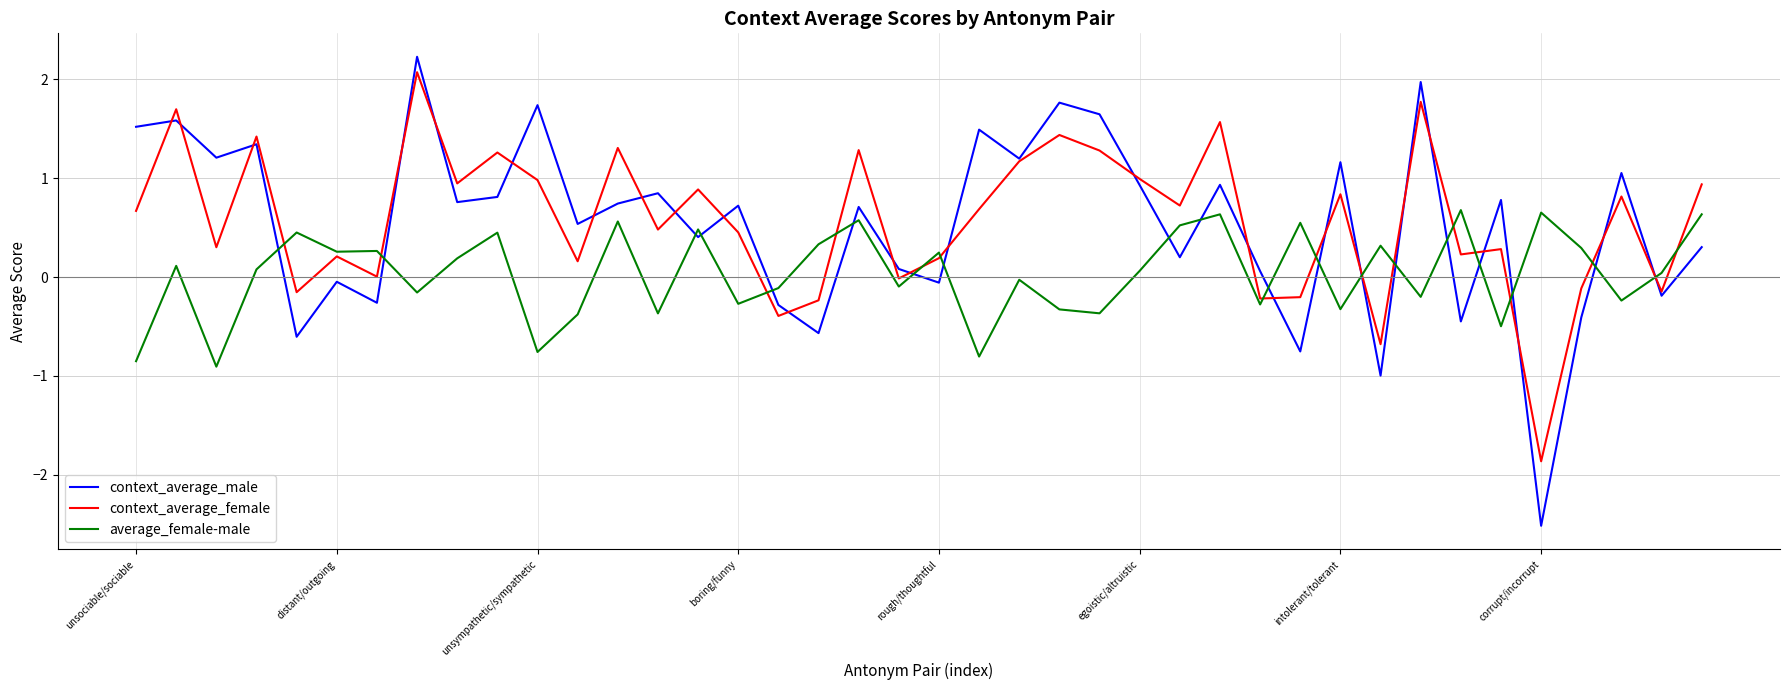

What is the highest value of the context_average_male series?

2.2